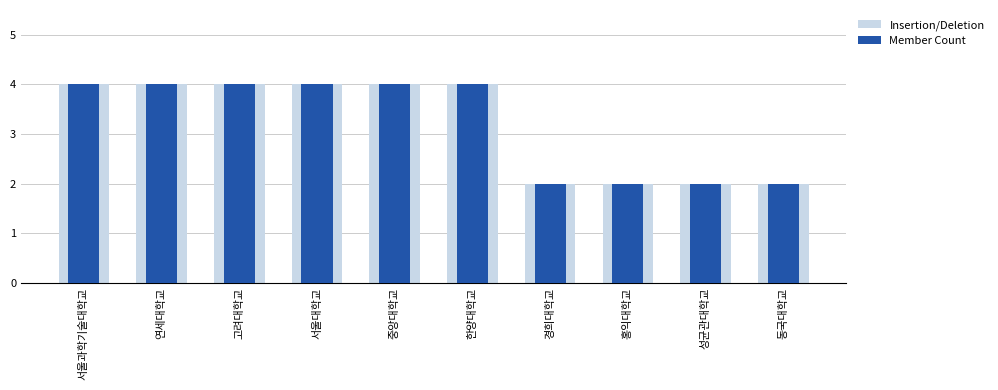

How many bars are there in total?

20